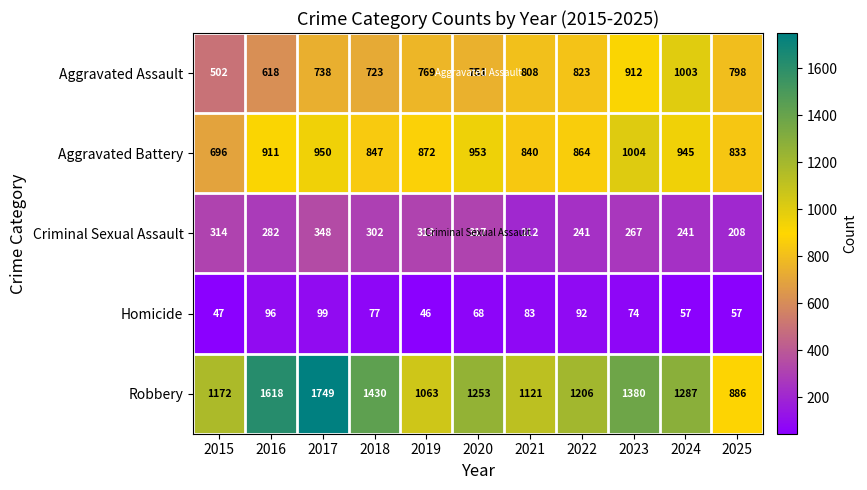

At which label does Homicide first exceed 74?

2016